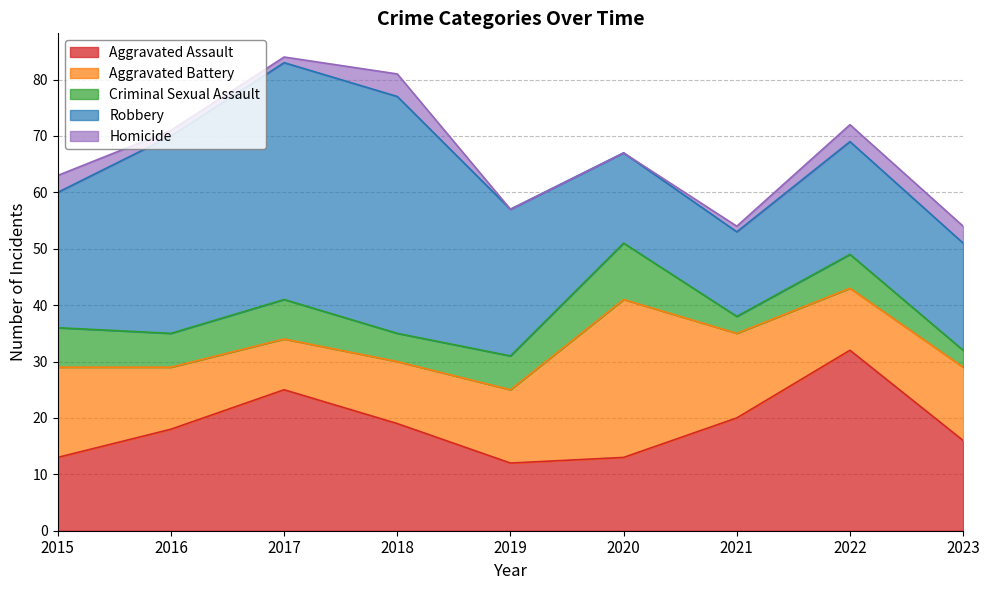

The value of Aggravated Battery at 2023 is 13. True or false?

True